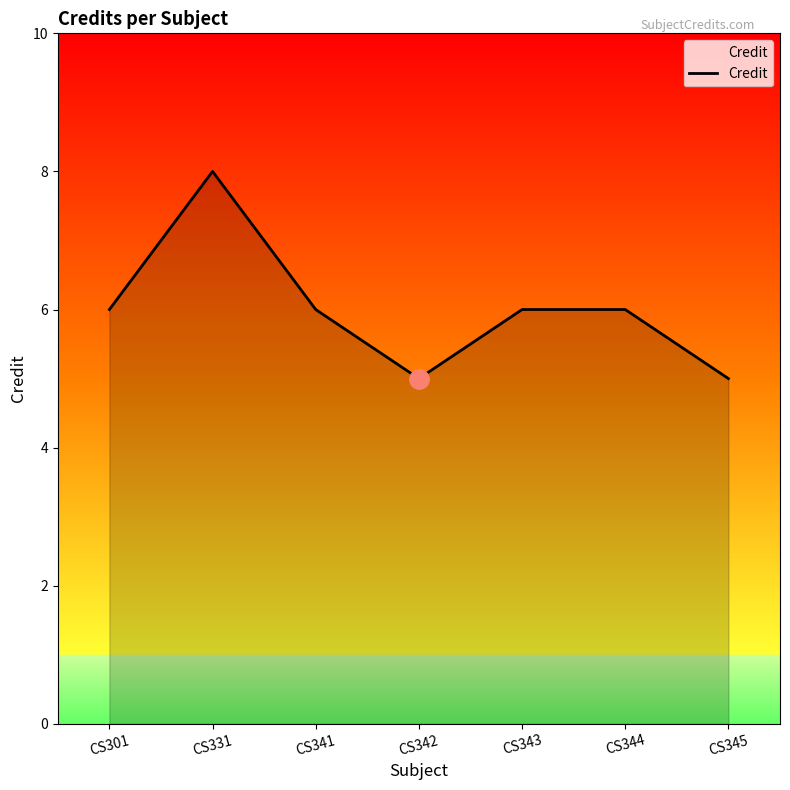

Read the value at CS341.

6